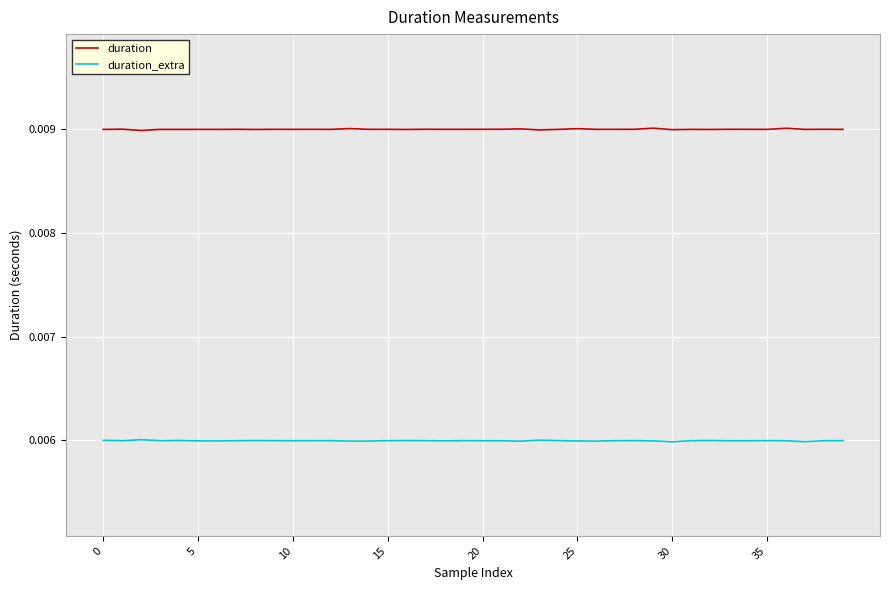

True or false: duration_extra and duration intersect in this chart.

False